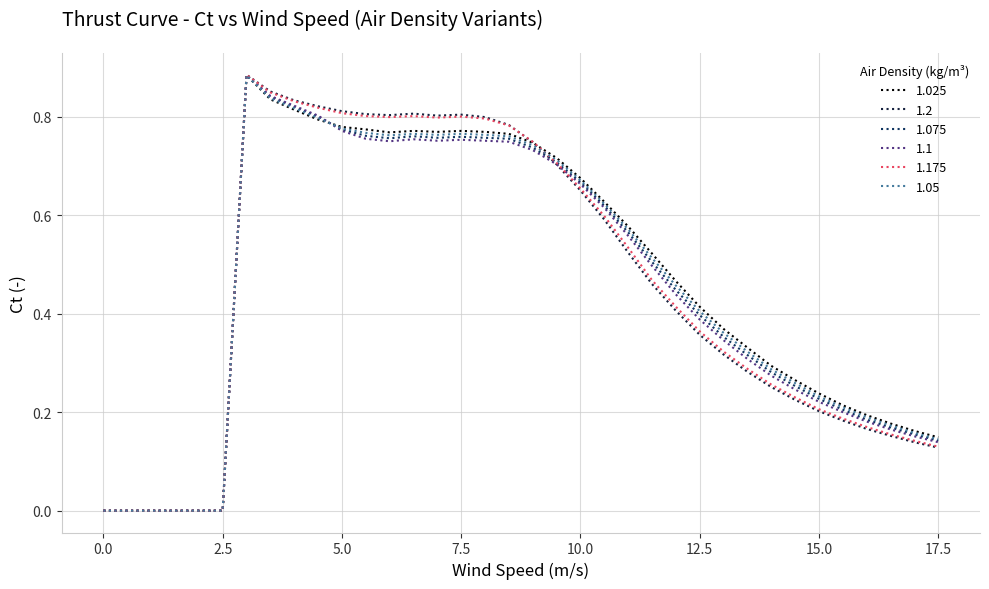

Is this an area chart (filled region under the line)?

No